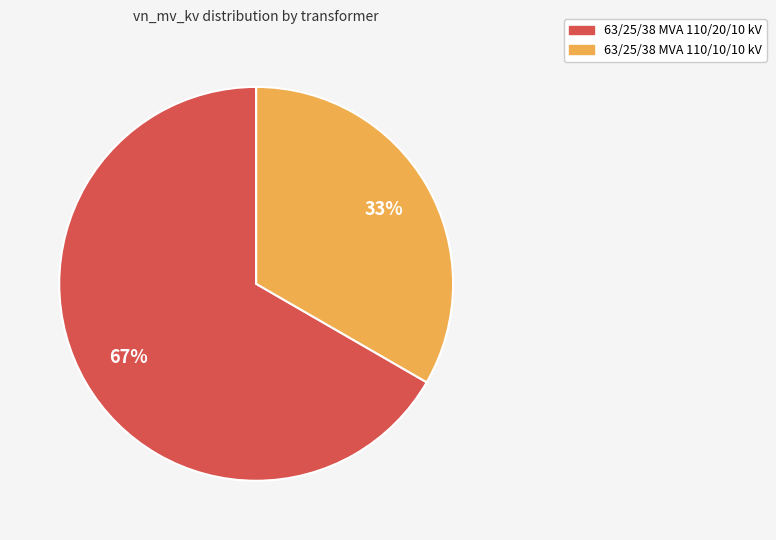

Rank the categories by value from lowest to highest.

63/25/38 MVA 110/10/10 kV, 63/25/38 MVA 110/20/10 kV